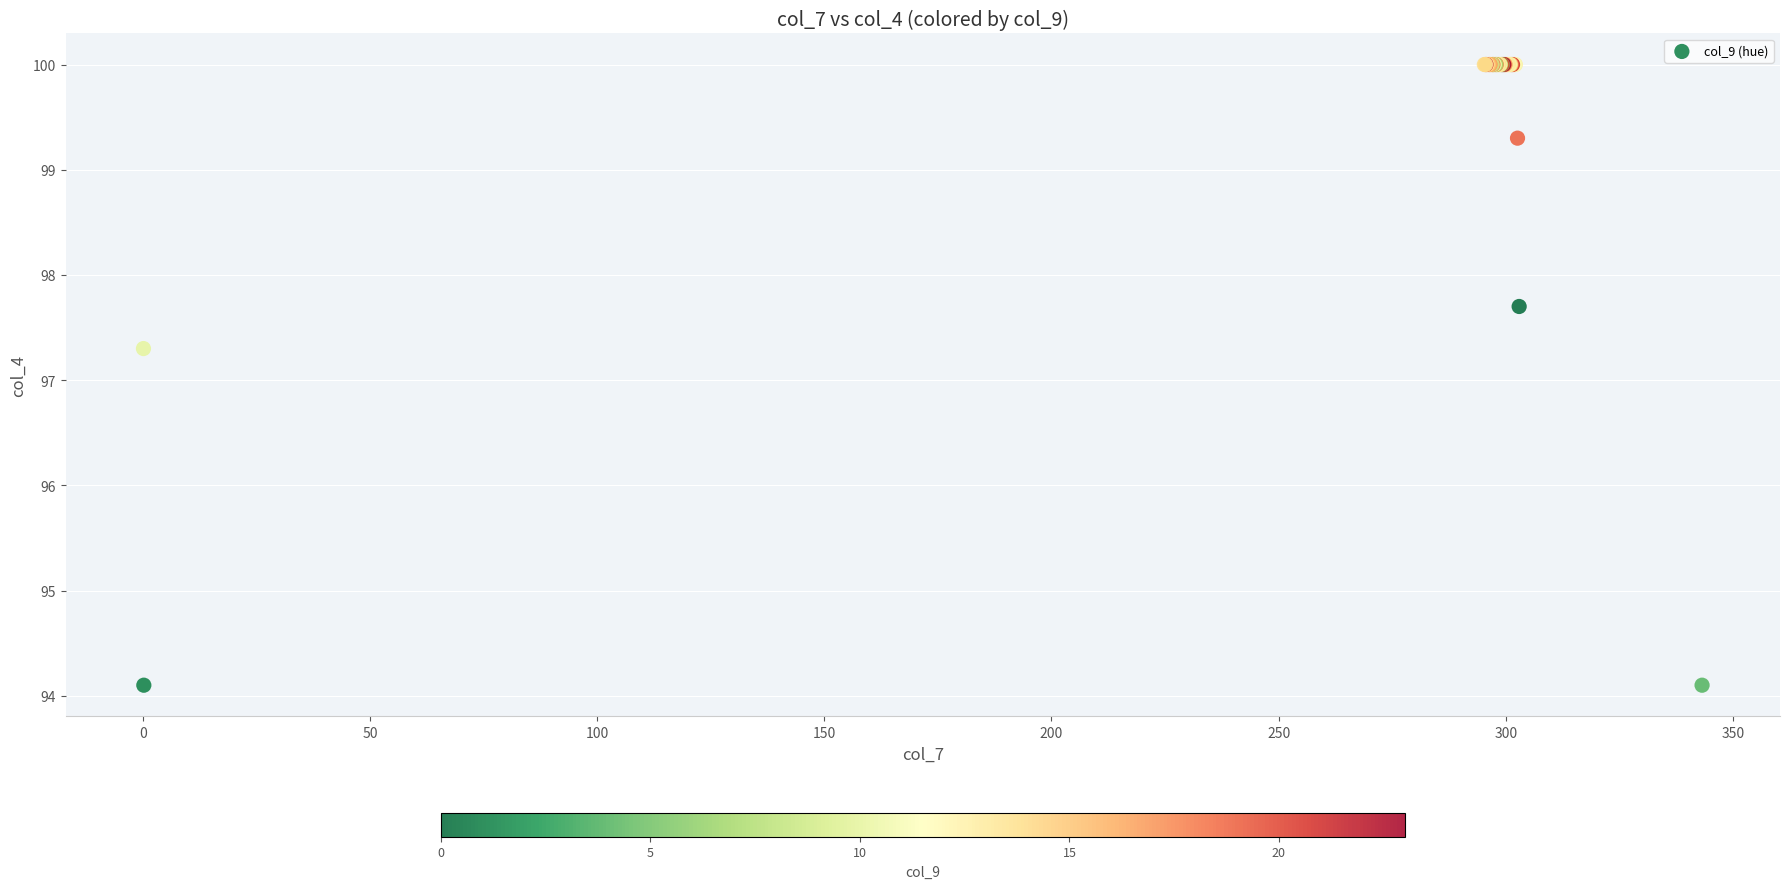

What Y value in the scatter plot is closest to 97?

97.3